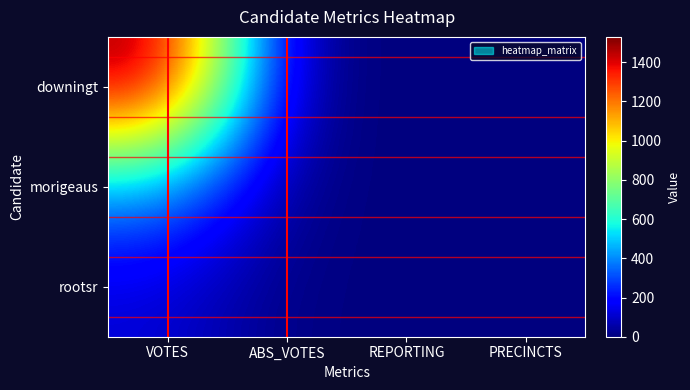

What is the difference between the highest and lowest values at VOTES?

1413